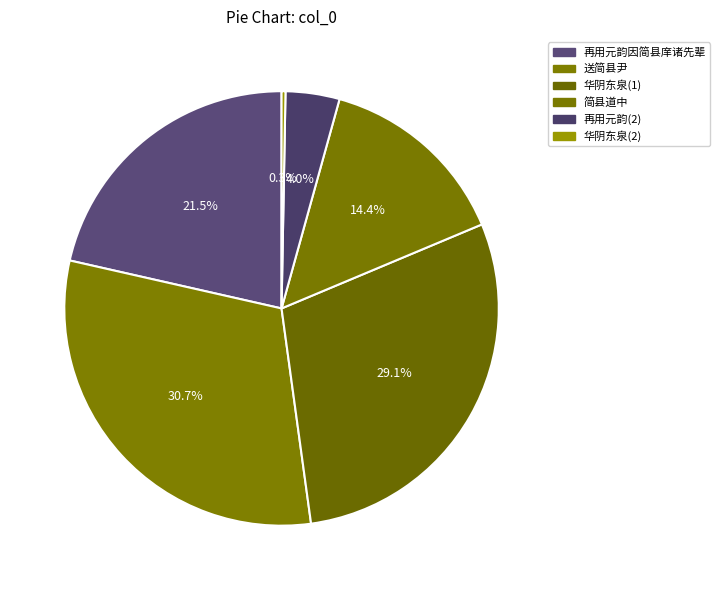

Is there a majority slice in this chart?

No